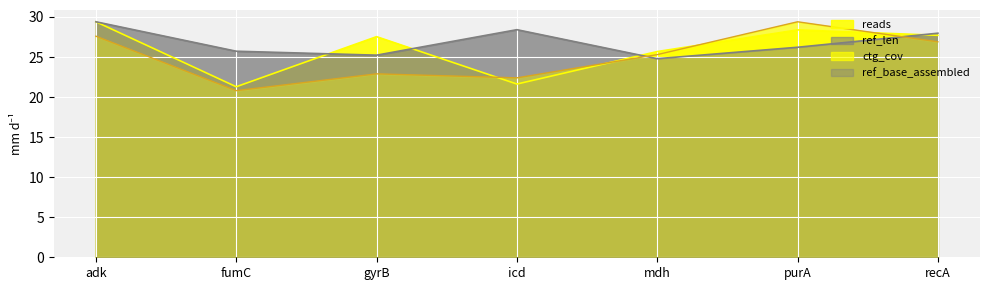

Which series changed the most between fumC and recA?

reads